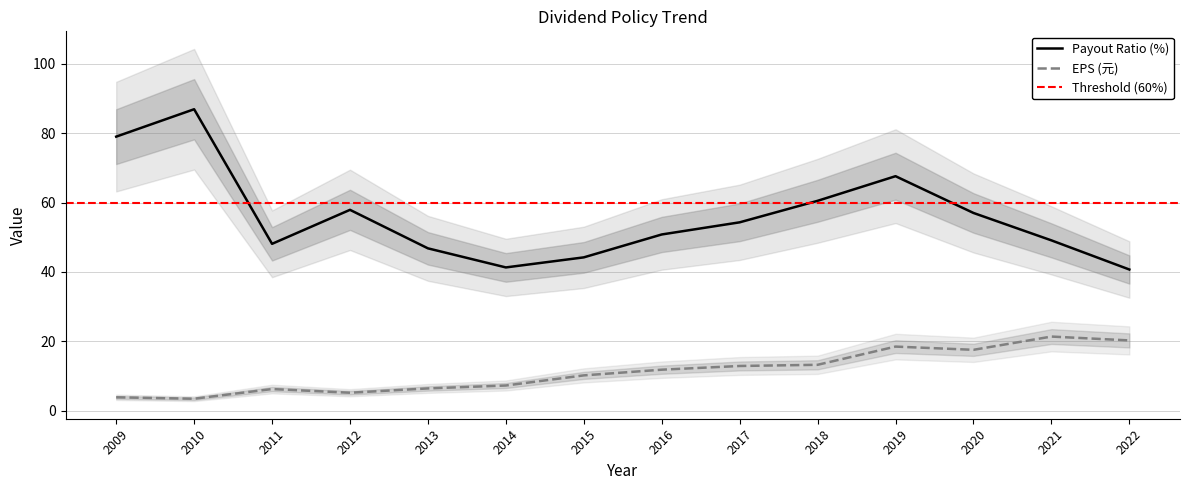

True or false: Payout Ratio (%) and EPS (元) intersect in this chart.

False